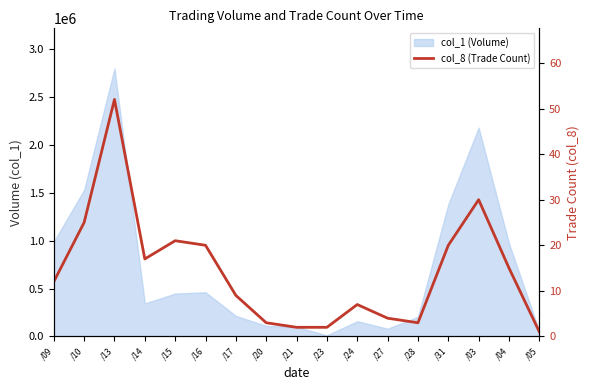

What is the sum of all values?

243